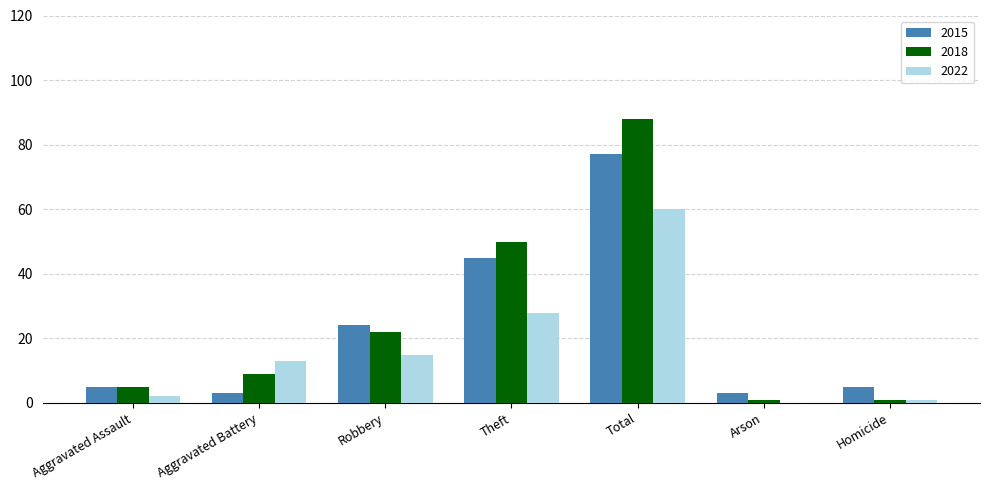

What value does the 2022 series have at Aggravated Battery, to the nearest 10?

10